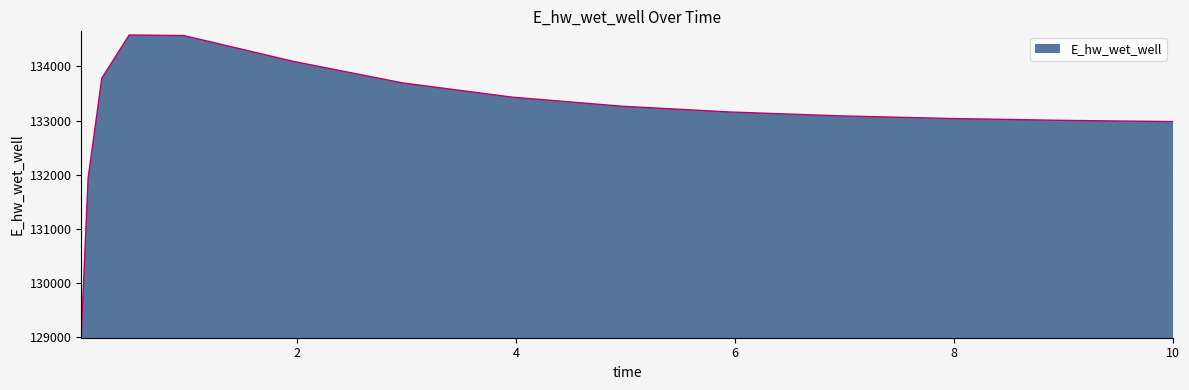

Does the chart have visible grid lines?

Yes